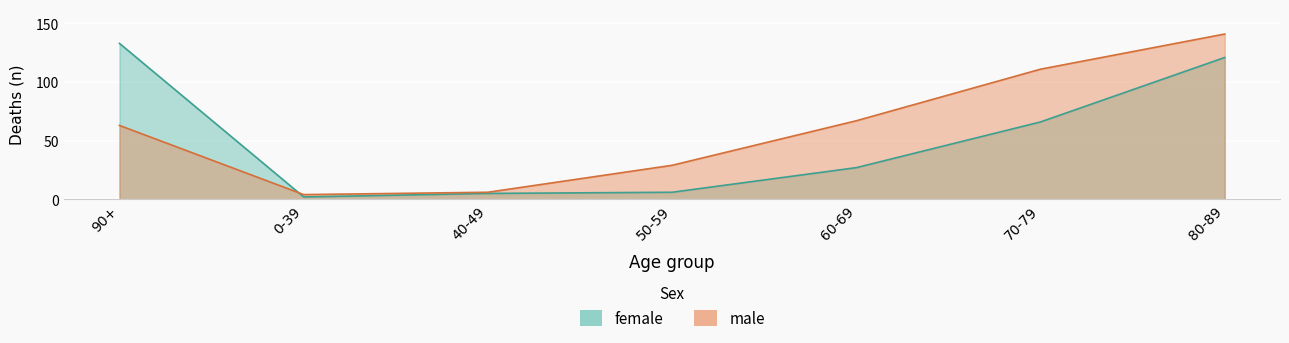

Where do male and female first cross each other?

90+ and 0-39